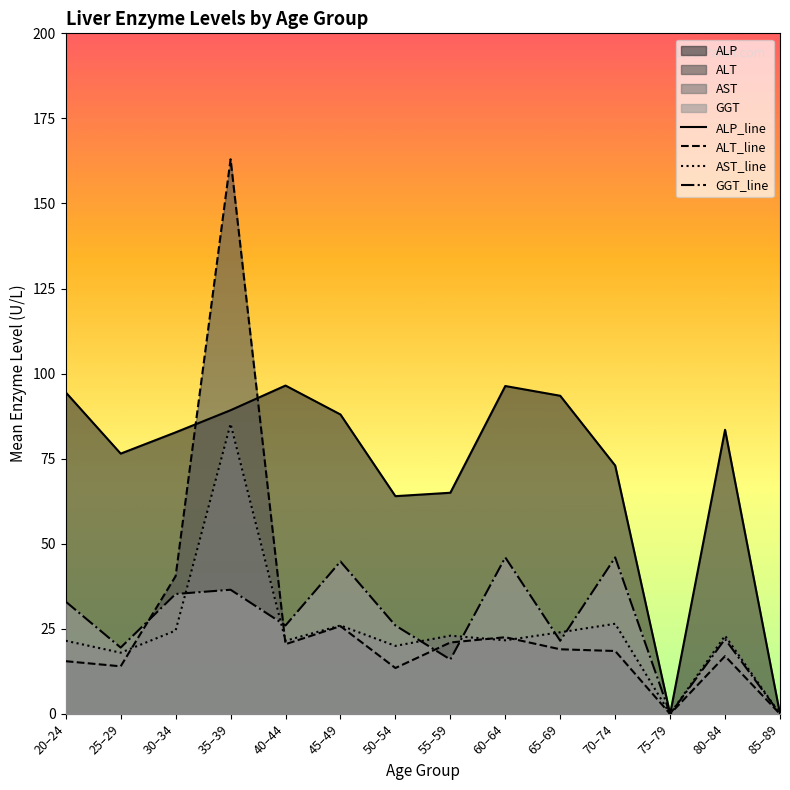

How many data points in GGT_line are above 26?

6